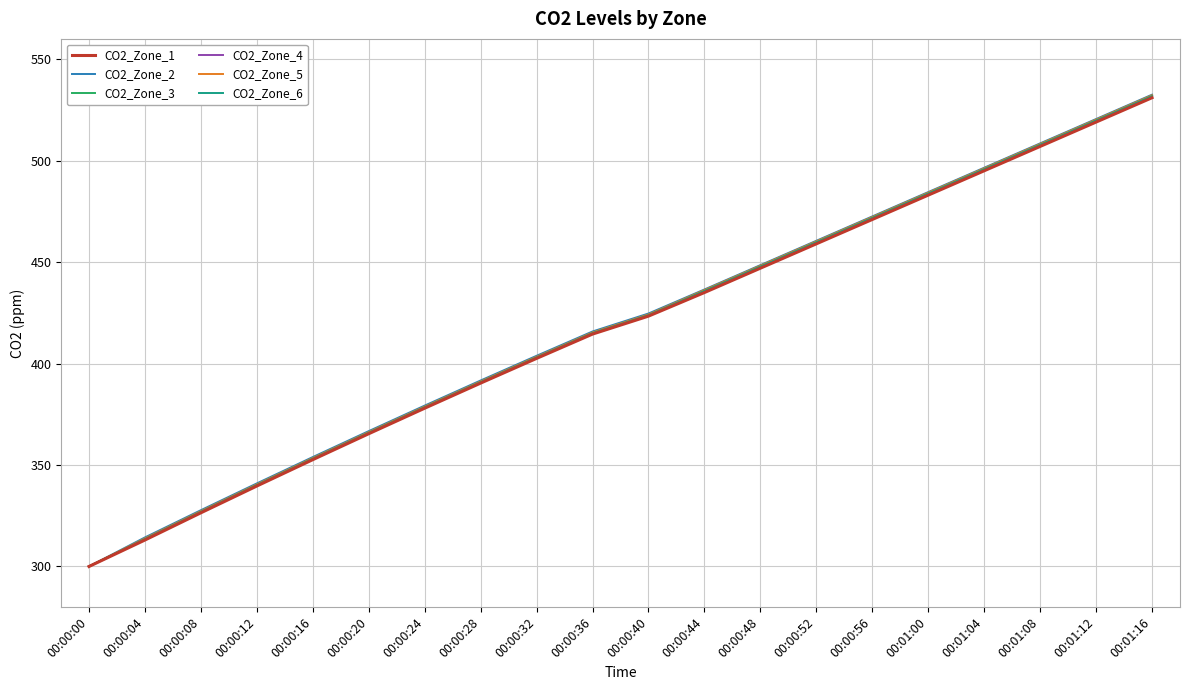

Reading left to right, what are all the values shown in this chart?

CO2_Zone_1: 300.0	313.0	326.5	339.7	352.6	365.4	378.0	390.4	402.5	414.5	423.4	435.0	447.0	459.0	471.0	483.0	495.0	507.0	519.0	531.0
CO2_Zone_2: 300.0	314.3	327.7	340.9	353.9	366.7	379.3	391.7	403.8	415.8	424.7	436.5	448.5	460.5	472.5	484.5	496.5	508.5	520.5	532.5
CO2_Zone_3: 300.0	313.7	327.1	340.3	353.3	366.1	378.6	391.0	403.2	415.2	424.0	436.0	448.0	460.0	472.0	484.0	496.0	508.0	520.0	532.0
CO2_Zone_4: 300.0	313.4	326.8	340.0	353.0	365.8	378.4	390.7	402.9	414.9	423.7	435.5	447.5	459.5	471.5	483.5	495.5	507.5	519.5	531.5
CO2_Zone_5: 300.0	313.9	327.3	340.5	353.5	366.2	378.8	391.2	403.4	415.3	424.2	436.2	448.2	460.2	472.2	484.2	496.2	508.2	520.2	532.2
CO2_Zone_6: 300.0	313.5	327.0	340.2	353.1	365.9	378.5	390.9	403.0	415.0	423.9	435.8	447.8	459.8	471.8	483.8	495.8	507.8	519.8	531.8